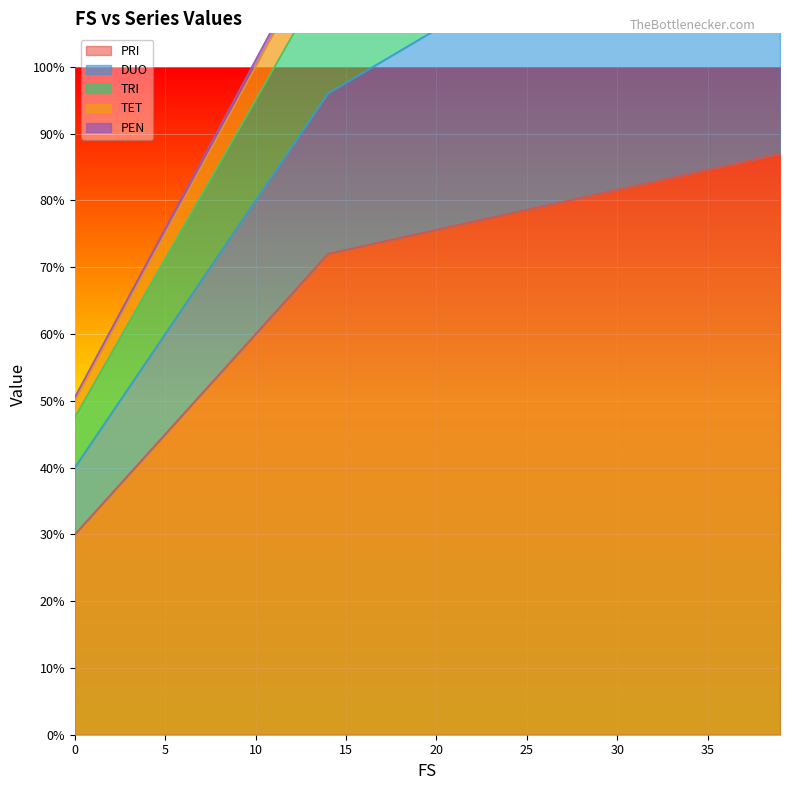

Read the PRI value at 29.

0.8